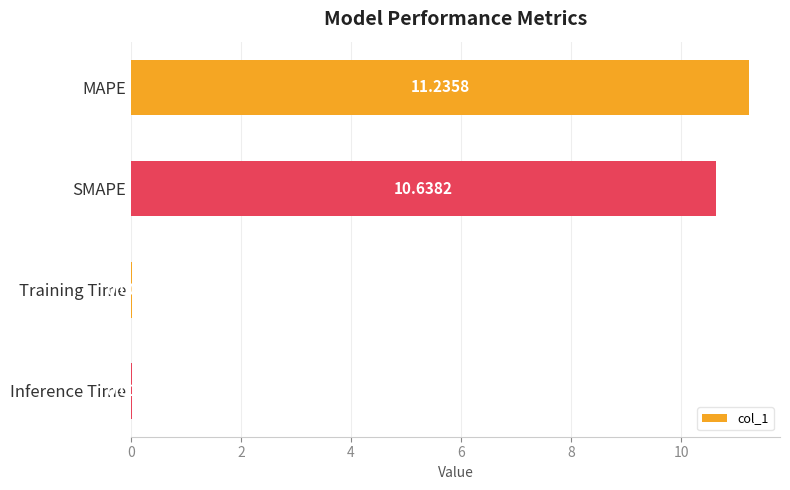

At which category does the chart reach its peak across all series?

MAPE